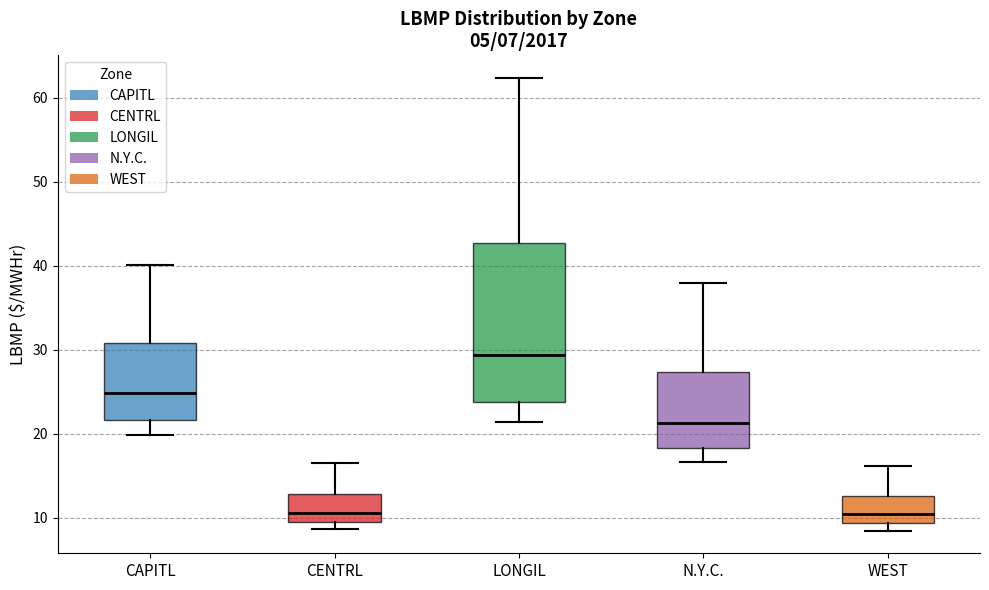

Which box is the tallest, from its lower edge to its upper edge?

LONGIL